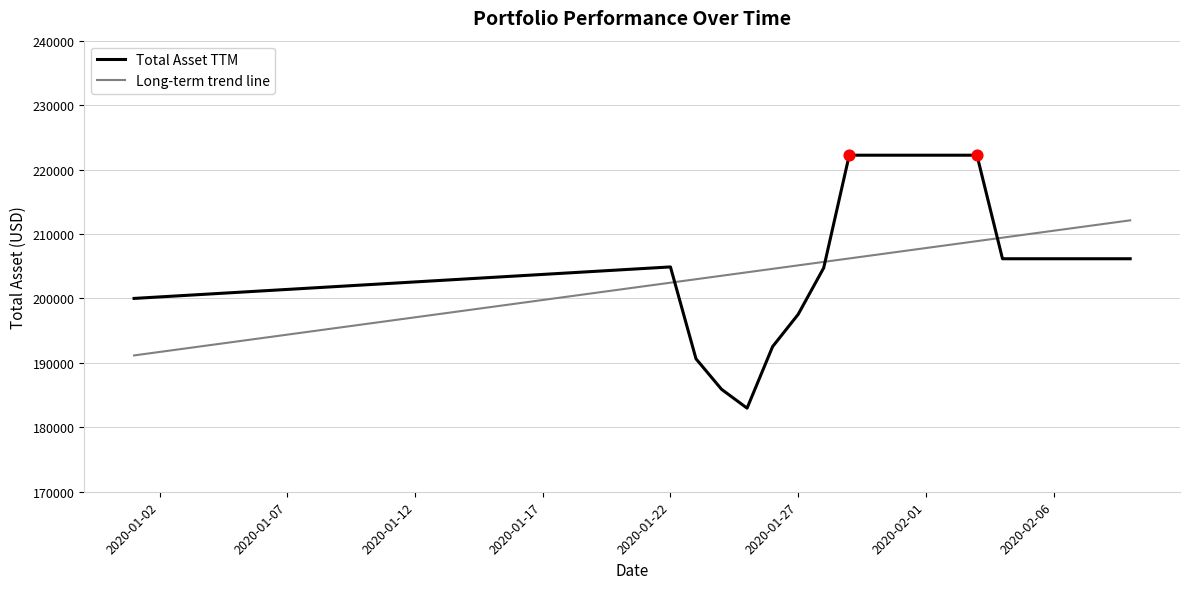

What is the difference between the maximum and minimum values in the Long-term trend line series?

20961.8